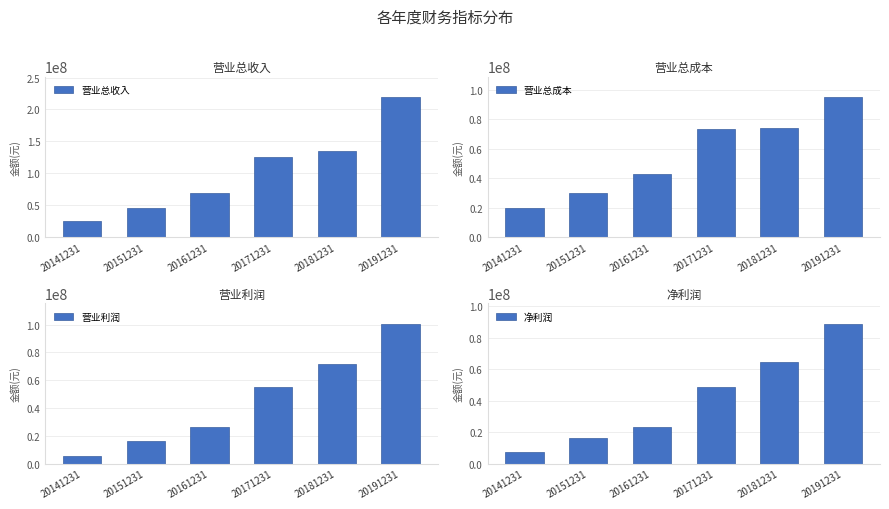

Is it true that 营业总成本 equals 50711509.2 at 20181231?

False